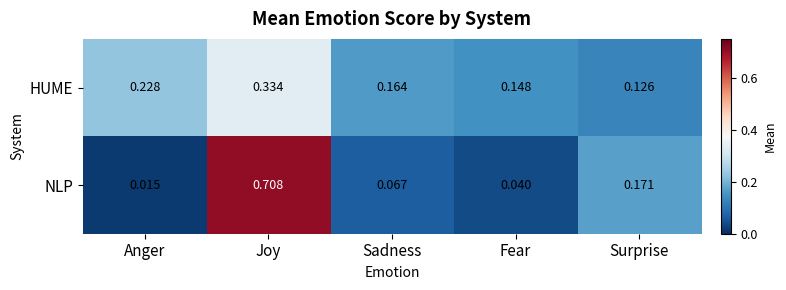

At Surprise, list the series in order from smallest to largest.

HUME, NLP